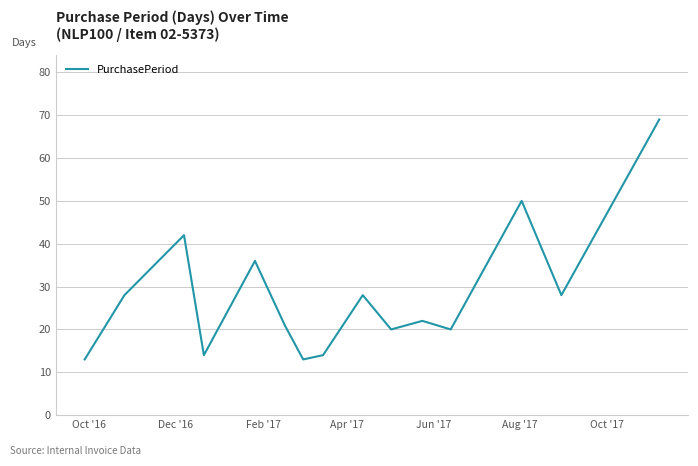

What is the greatest value displayed?

69